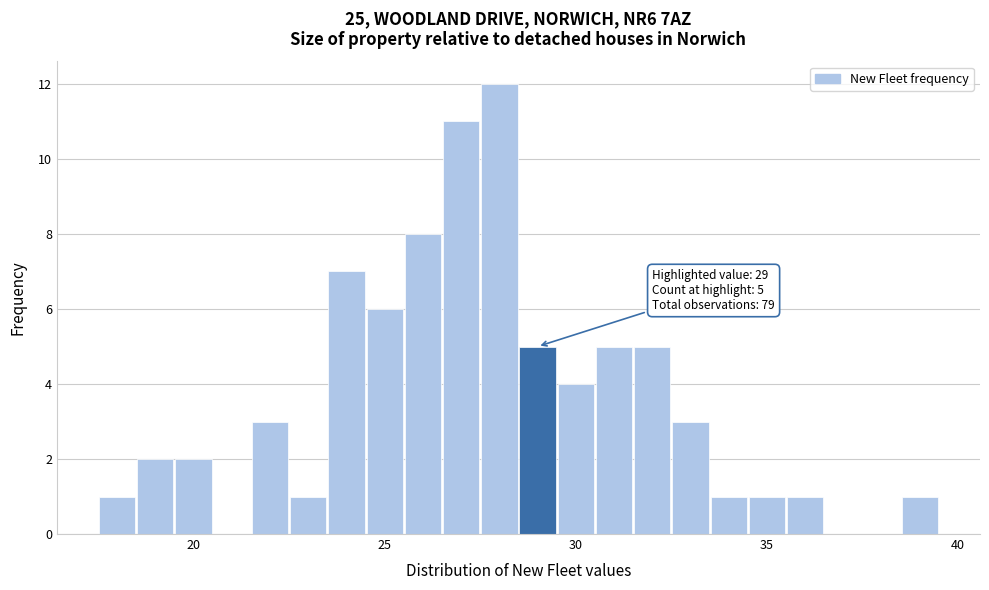

Around what value on the x-axis is the tallest bar? Give the approximate position of its centre, as read against the axis.

28.0